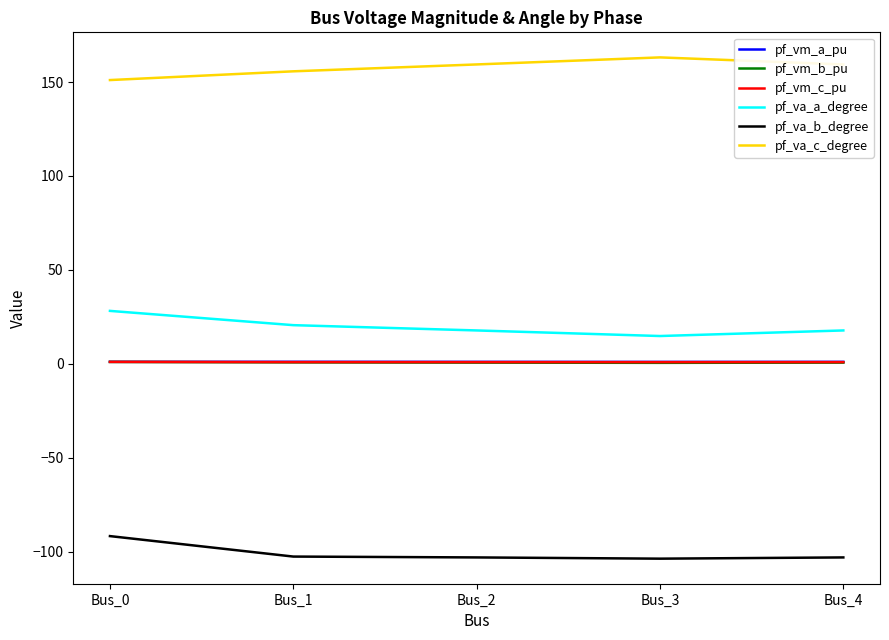

Read the pf_va_c_degree value at Bus_3.

163.1